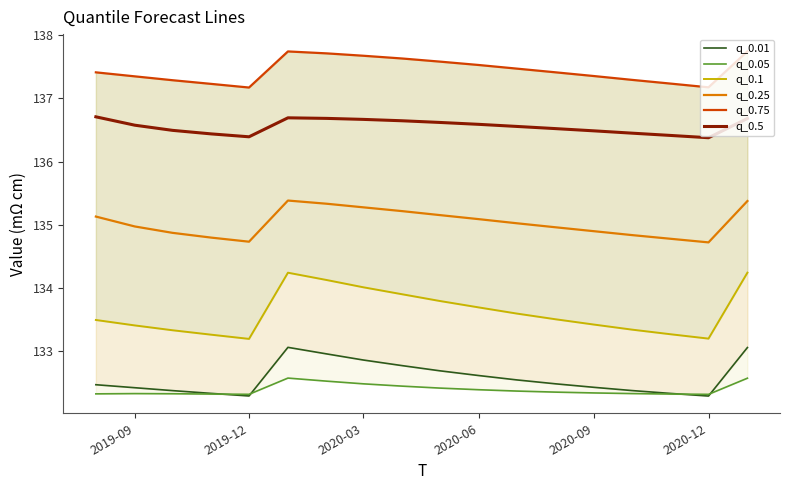

In q_0.5, how many points are higher than both neighbors (excluding endpoints)?

1